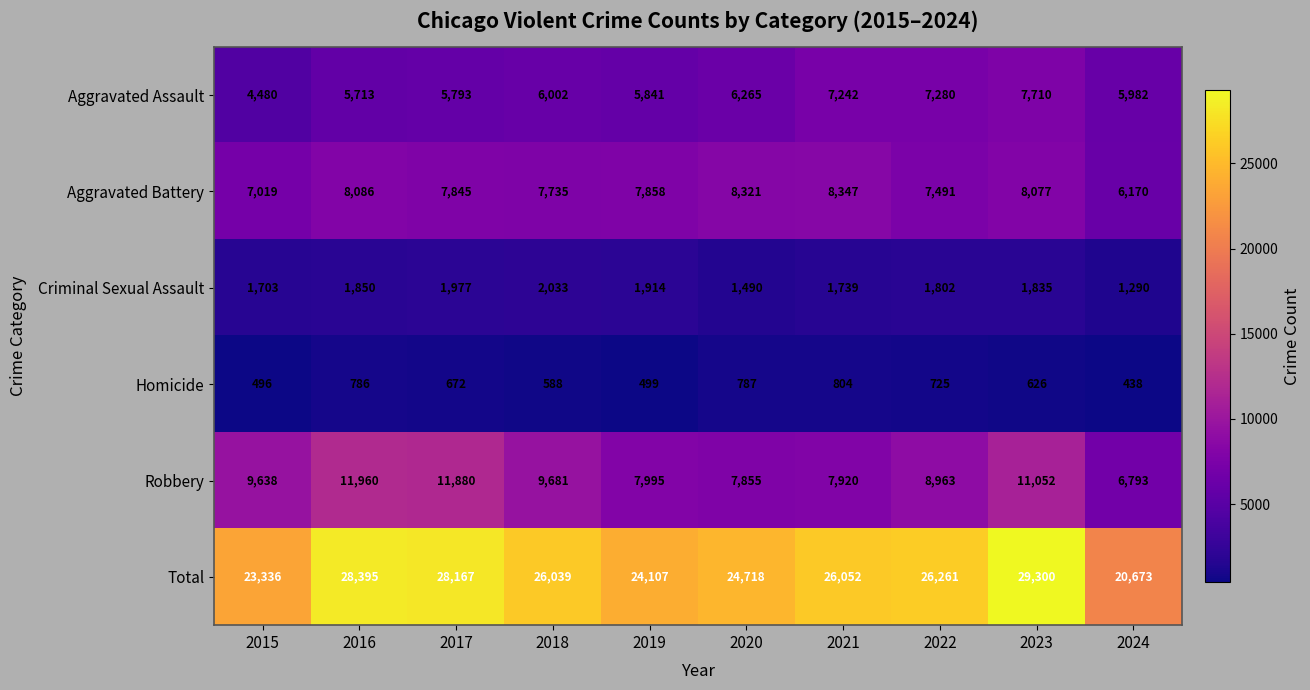

What is the smallest value displayed?

438